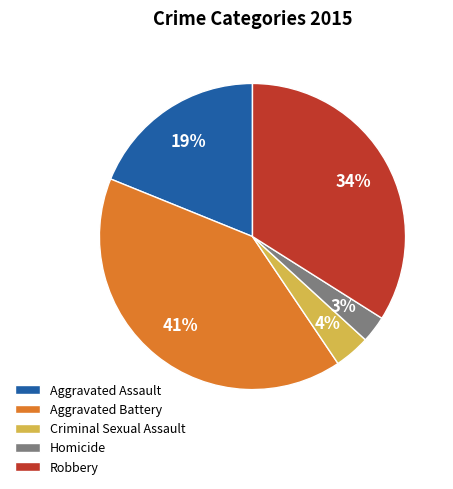

Which has a higher value, Robbery or Homicide?

Robbery